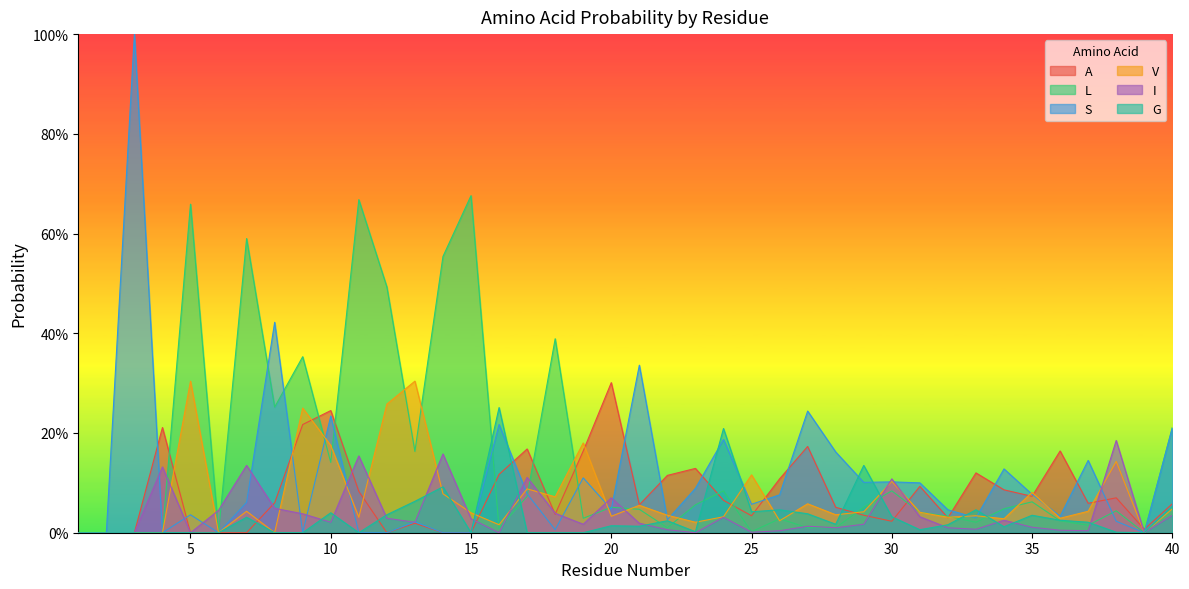

Where do S and G first cross each other?

16 and 17